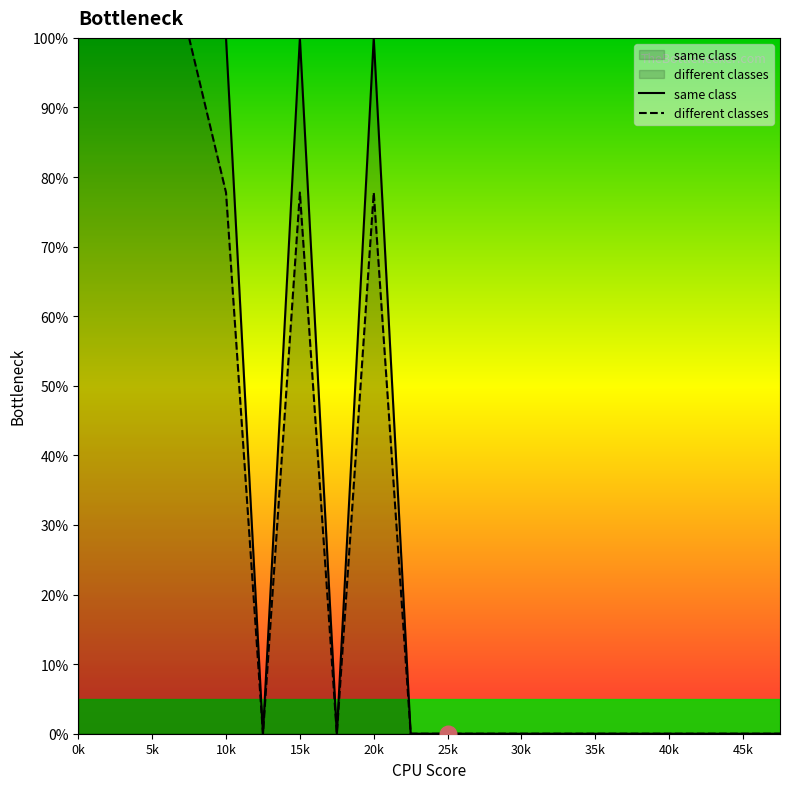

Which series has the widest spread of values?

same class